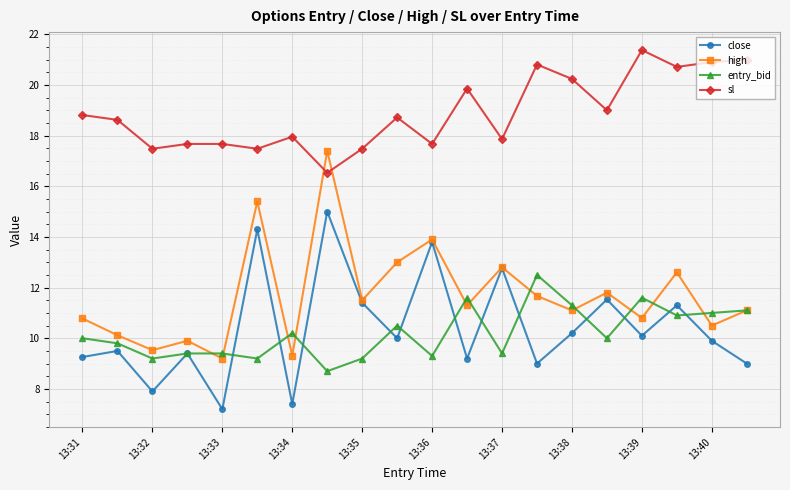

True or false: close and entry_bid intersect in this chart.

True